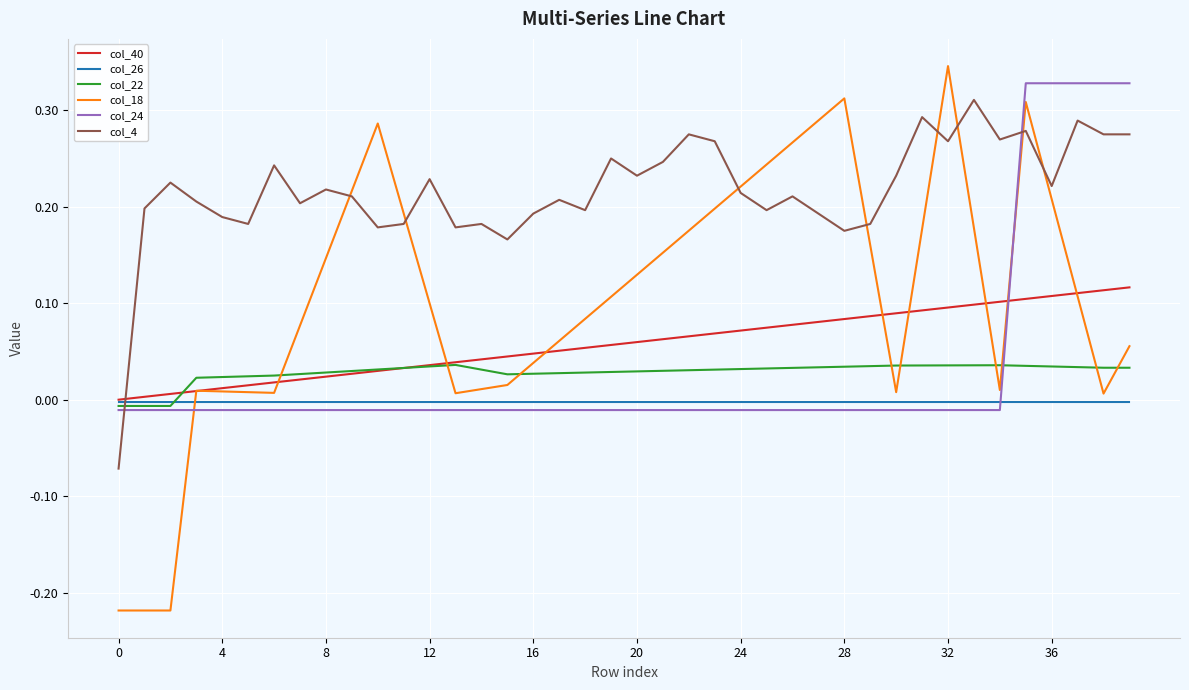

How many values in the col_4 series exceed 0?

39